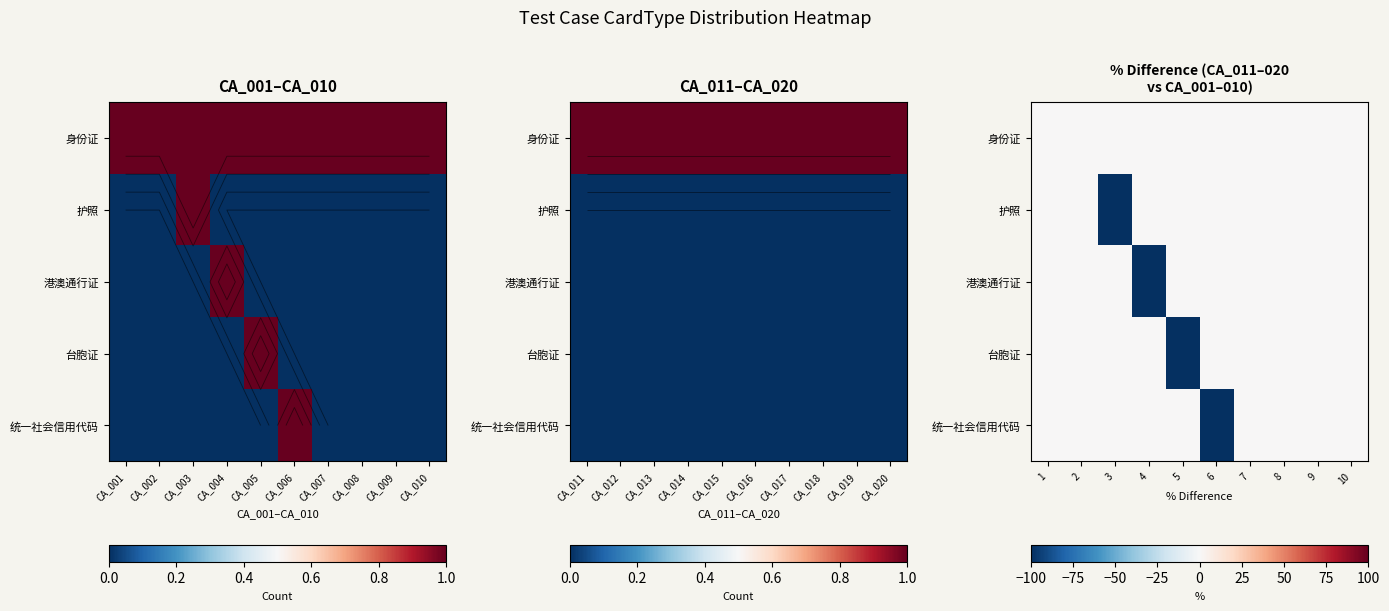

Which series has the largest total across all categories?

身份证